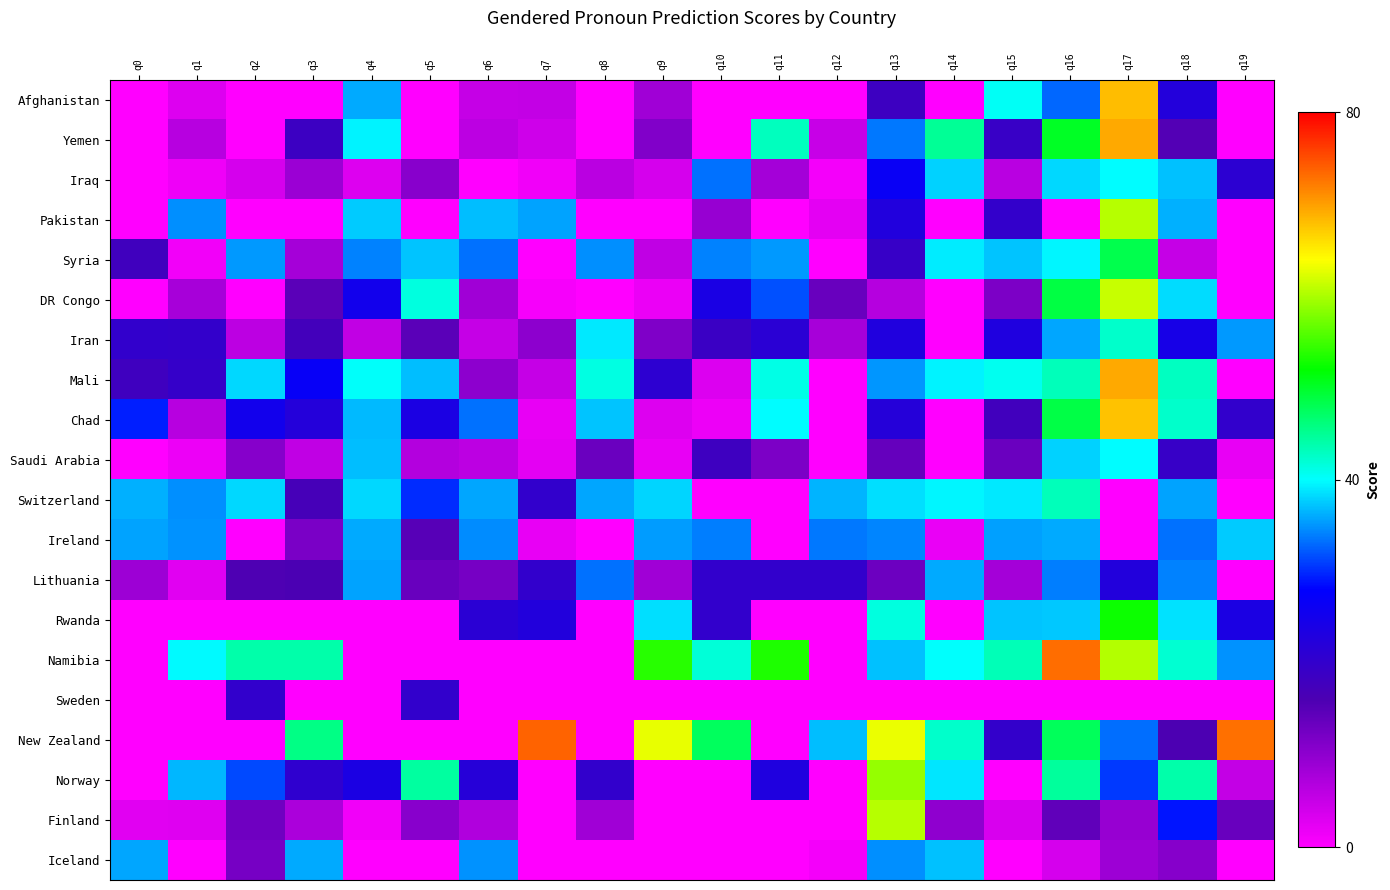

Count the number of data series in this chart.

20